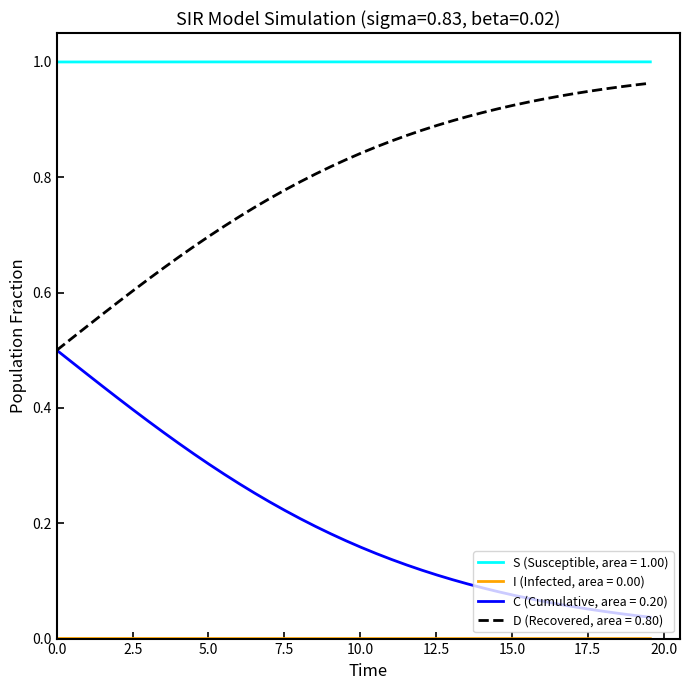

True or false: S (Susceptible, area = 1.00) and D (Recovered, area = 0.80) cross at least once.

False